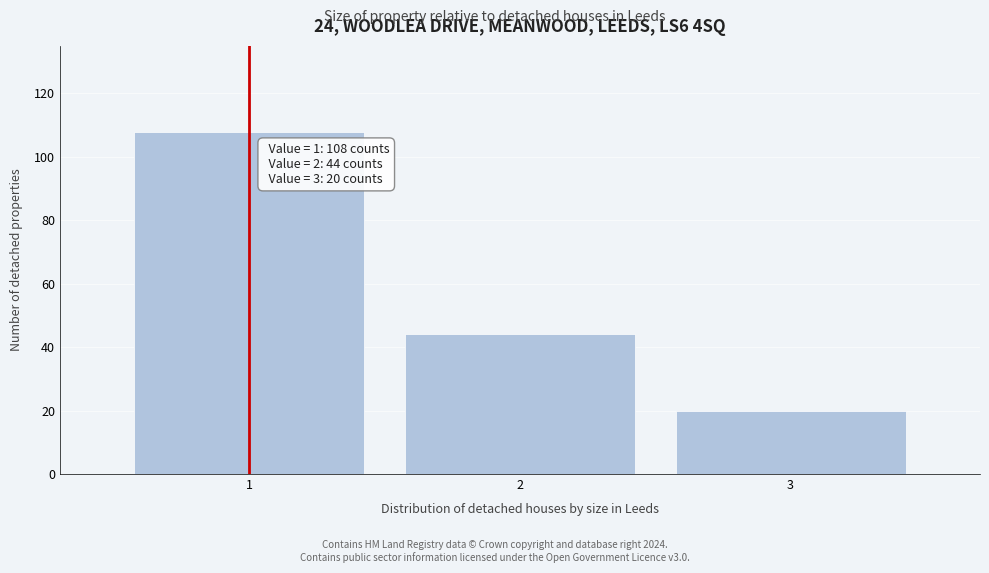

Reading left to right, what are all the values shown in this chart?

108	44	20